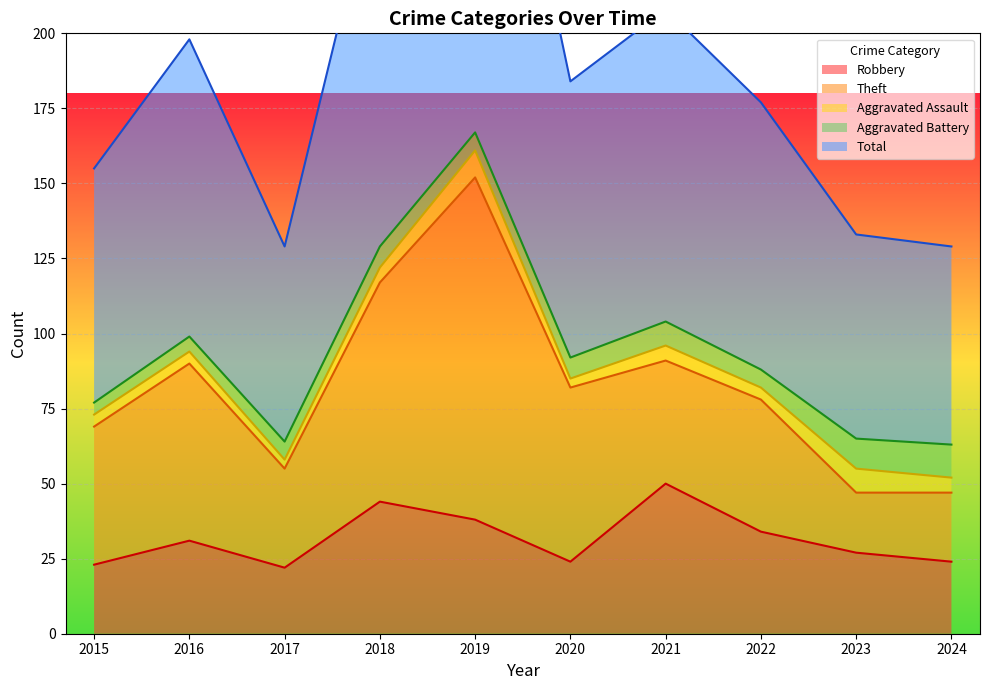

The value of Robbery at 2023 is 46. True or false?

False